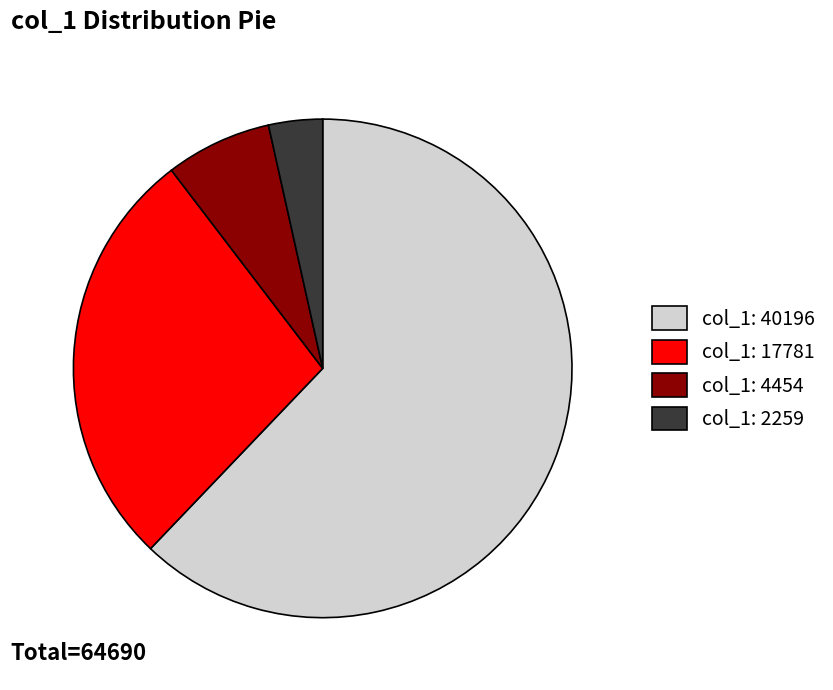

Which slice is the largest?

col_1: 40196